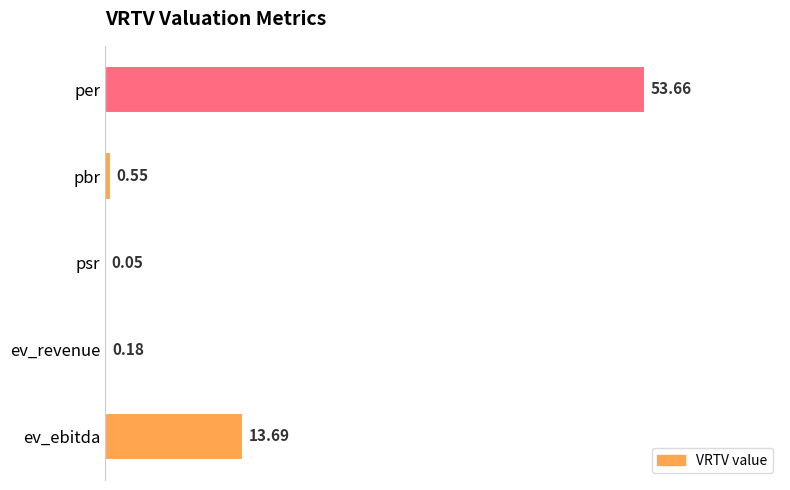

Which has a higher value, pbr or ev_revenue?

pbr